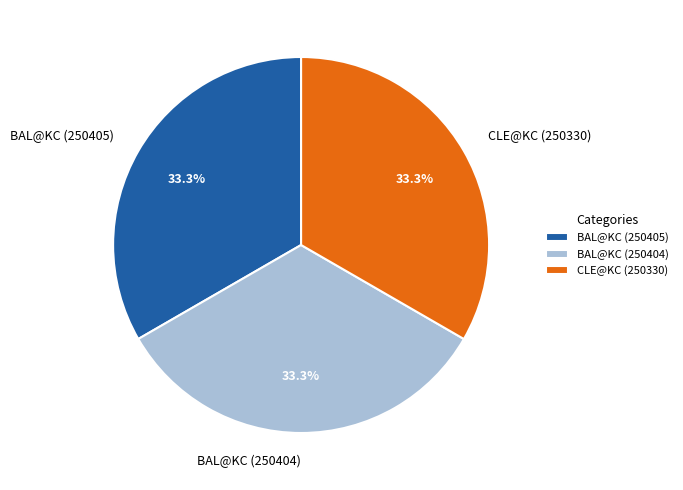

Is it true that BAL@KC (250405) is 33% of the pie?

True